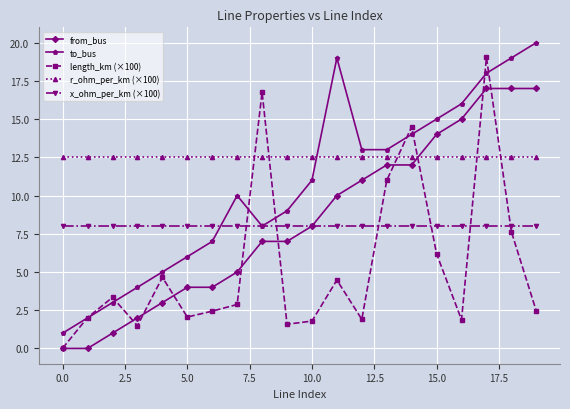

What is the value of the to_bus point at the 2nd from the left?

2.0